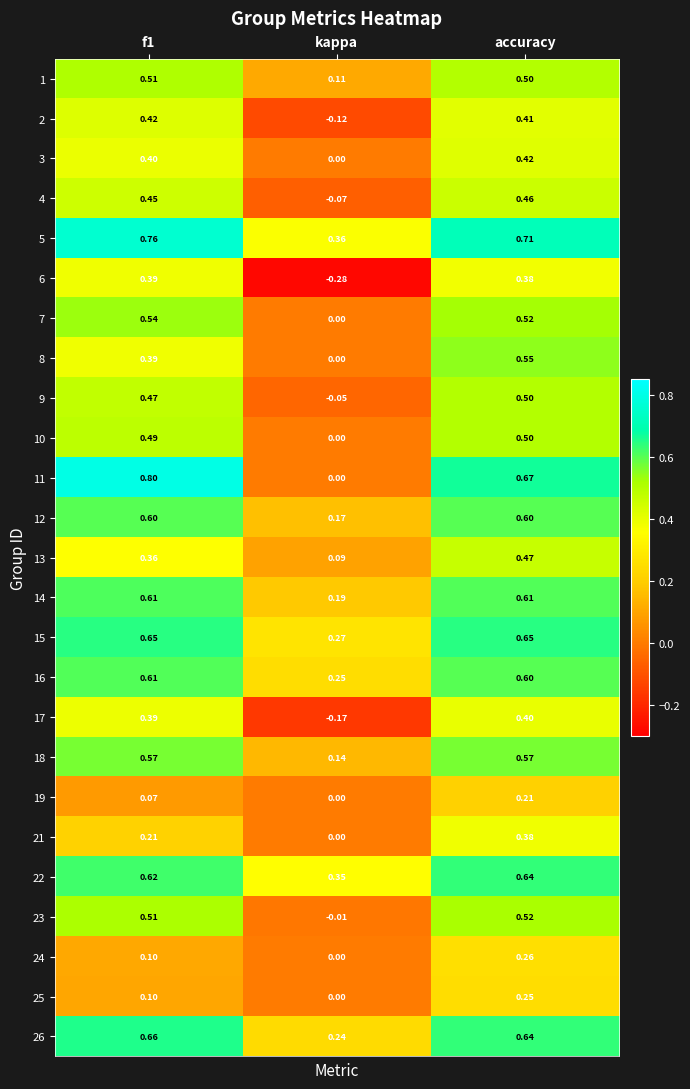

Where is 26 nearest to the value 0?

kappa